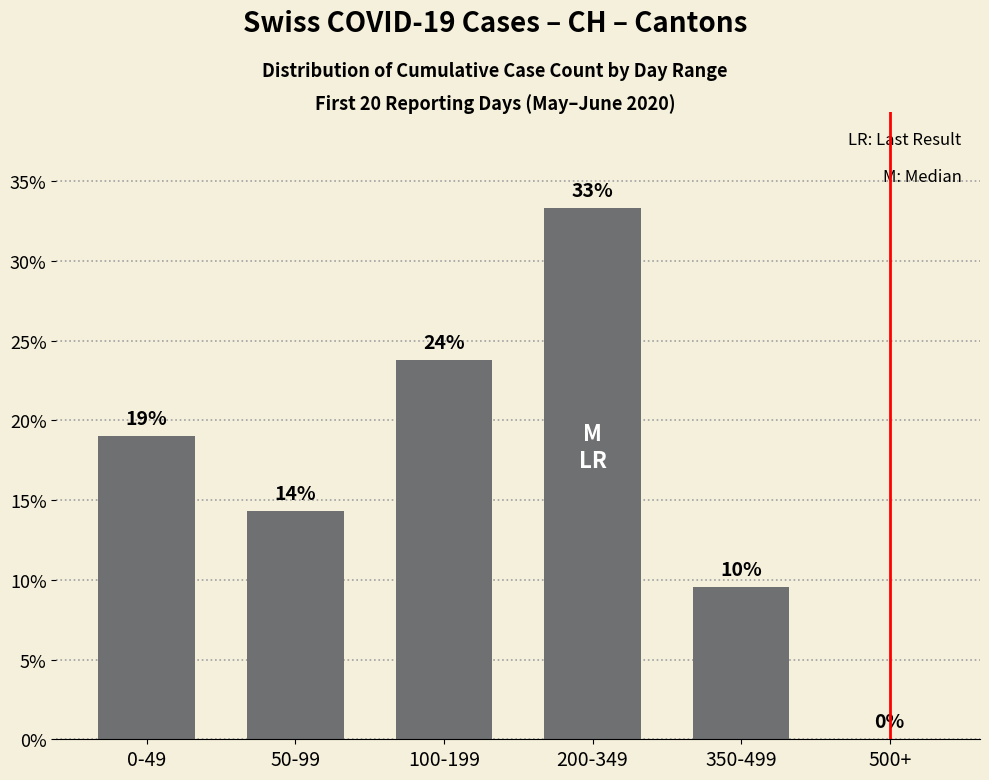

Which category has the highest value across all series?

200-349